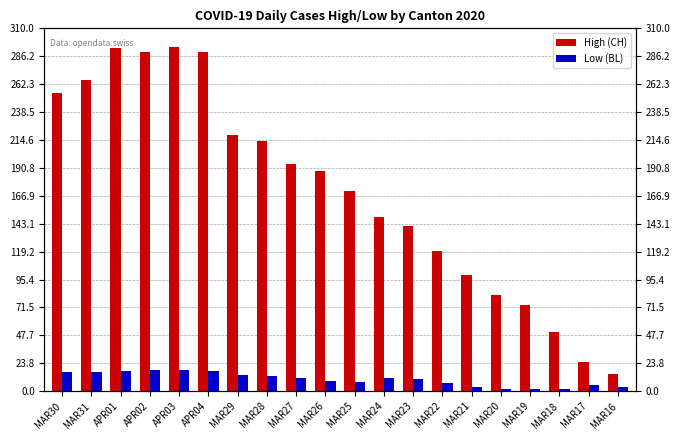

Reading right to left, transcribe all the data shown in this chart.

High (CH): MAR16=15	MAR17=25	MAR18=51	MAR19=74	MAR20=82	MAR21=99	MAR22=120	MAR23=141	MAR24=149	MAR25=171	MAR26=188	MAR27=194	MAR28=214	MAR29=219	APR04=290	APR03=294	APR02=290	APR01=293	MAR31=266	MAR30=255
Low (BL): MAR16=4	MAR17=5	MAR18=2	MAR19=2	MAR20=2	MAR21=4	MAR22=7	MAR23=10	MAR24=11	MAR25=8	MAR26=9	MAR27=11	MAR28=13	MAR29=14	APR04=17	APR03=18	APR02=18	APR01=17	MAR31=16	MAR30=16